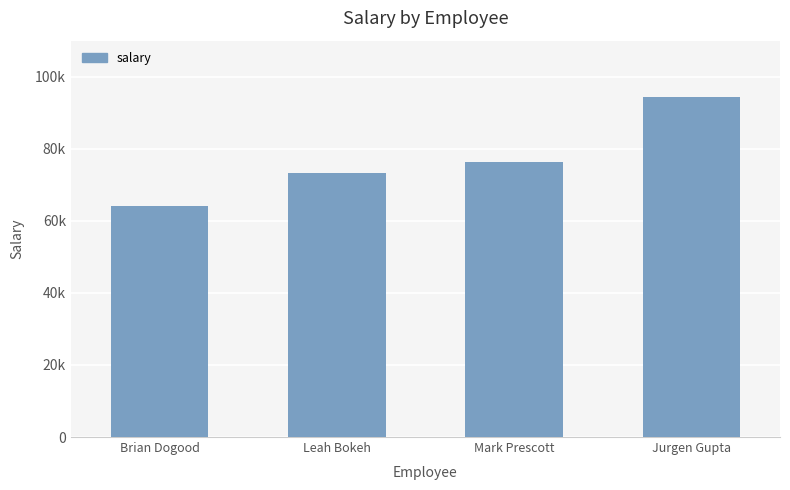

Does the chart contain any negative values?

No